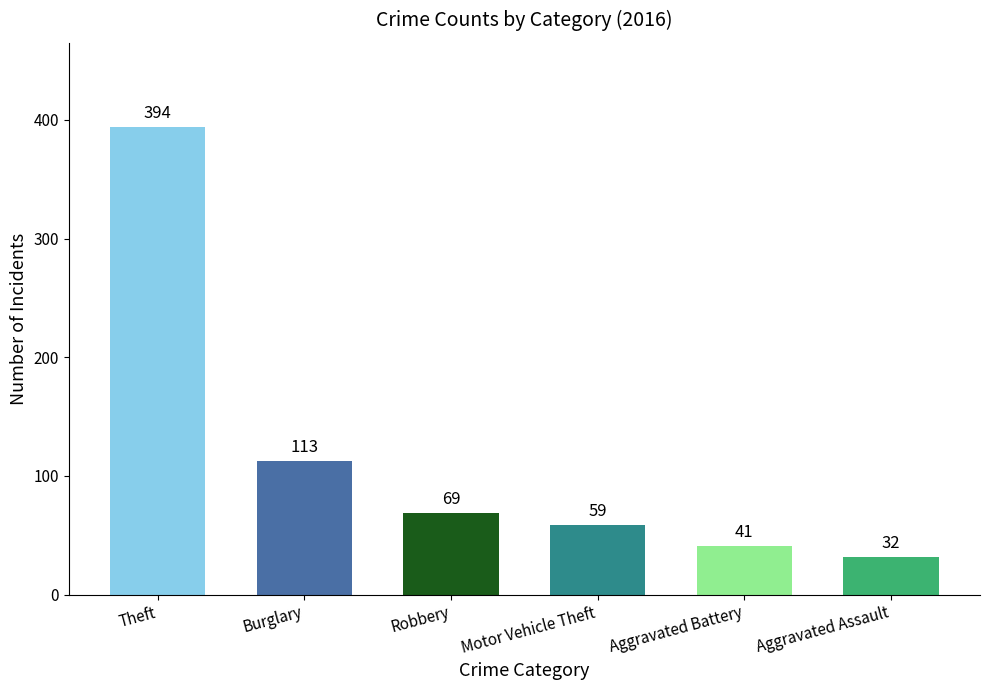

The chart shows a value of 103 at Robbery. True or false?

False